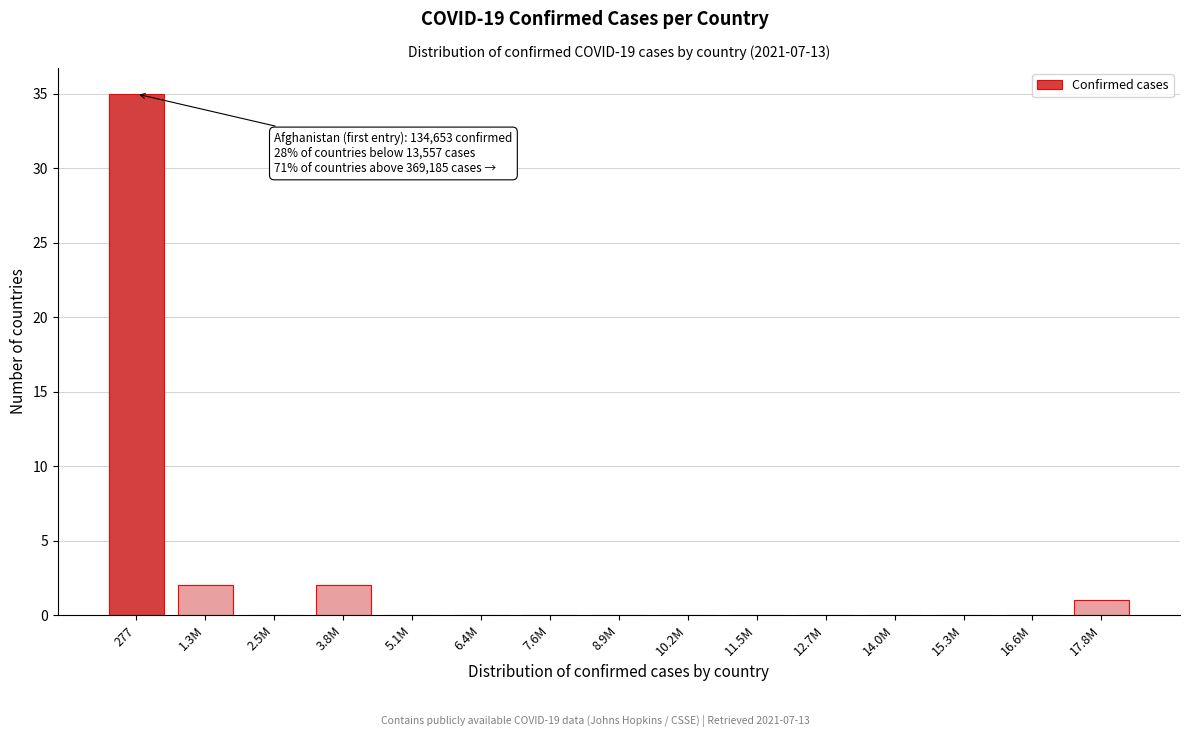

Reading left to right, list all the values displayed in this chart.

277=35	1.3M=2	2.5M=0	3.8M=2	5.1M=0	6.4M=0	7.6M=0	8.9M=0	10.2M=0	11.5M=0	12.7M=0	14.0M=0	15.3M=0	16.6M=0	17.8M=1